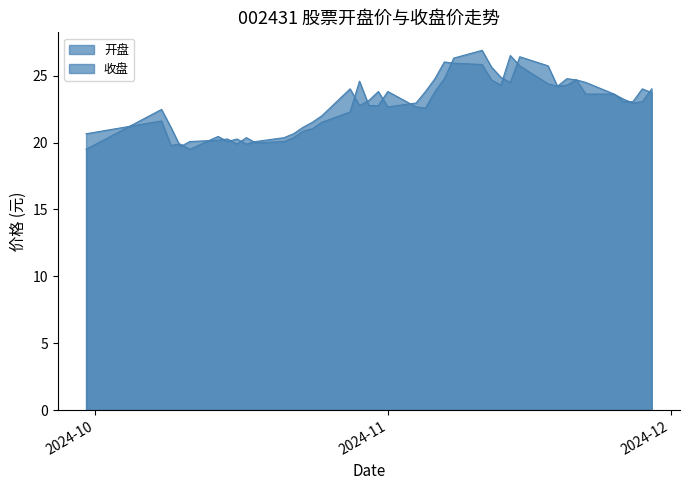

Is it true that 收盘 equals 25.8 at 2024-11-11?

True